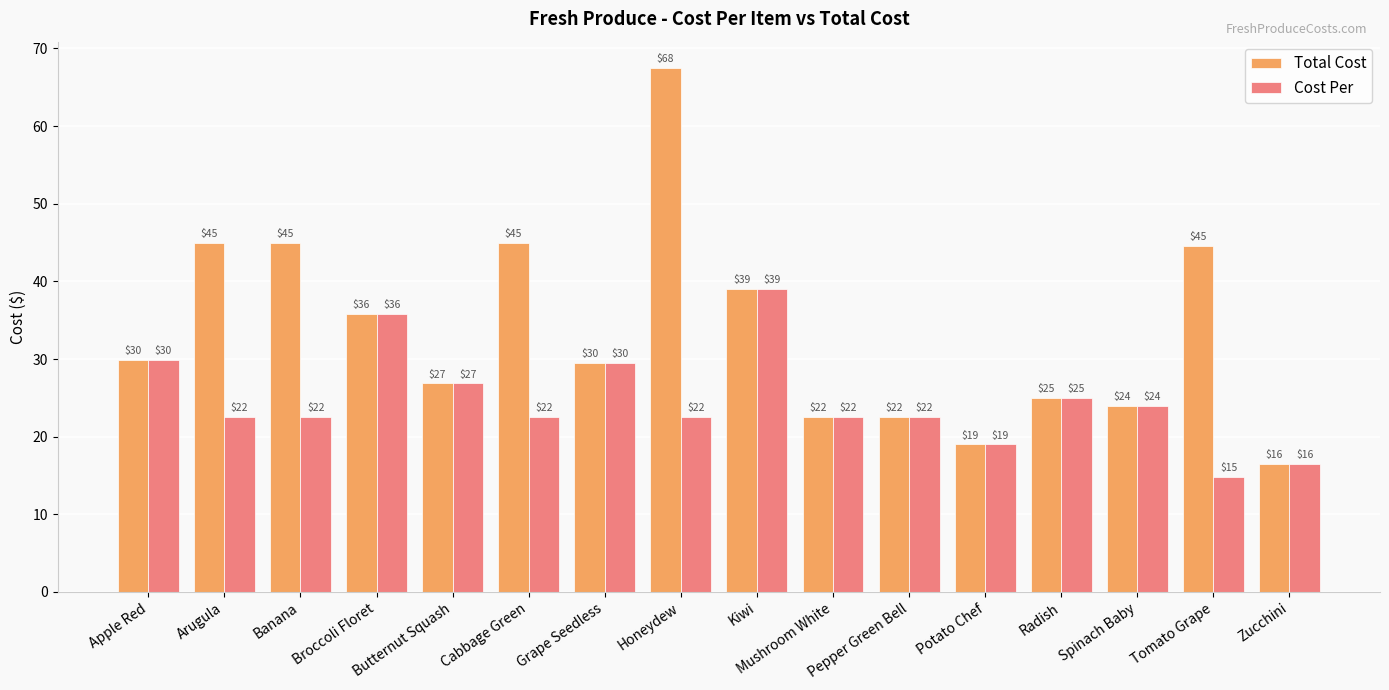

Where does the Total Cost series first go above 29?

Apple Red